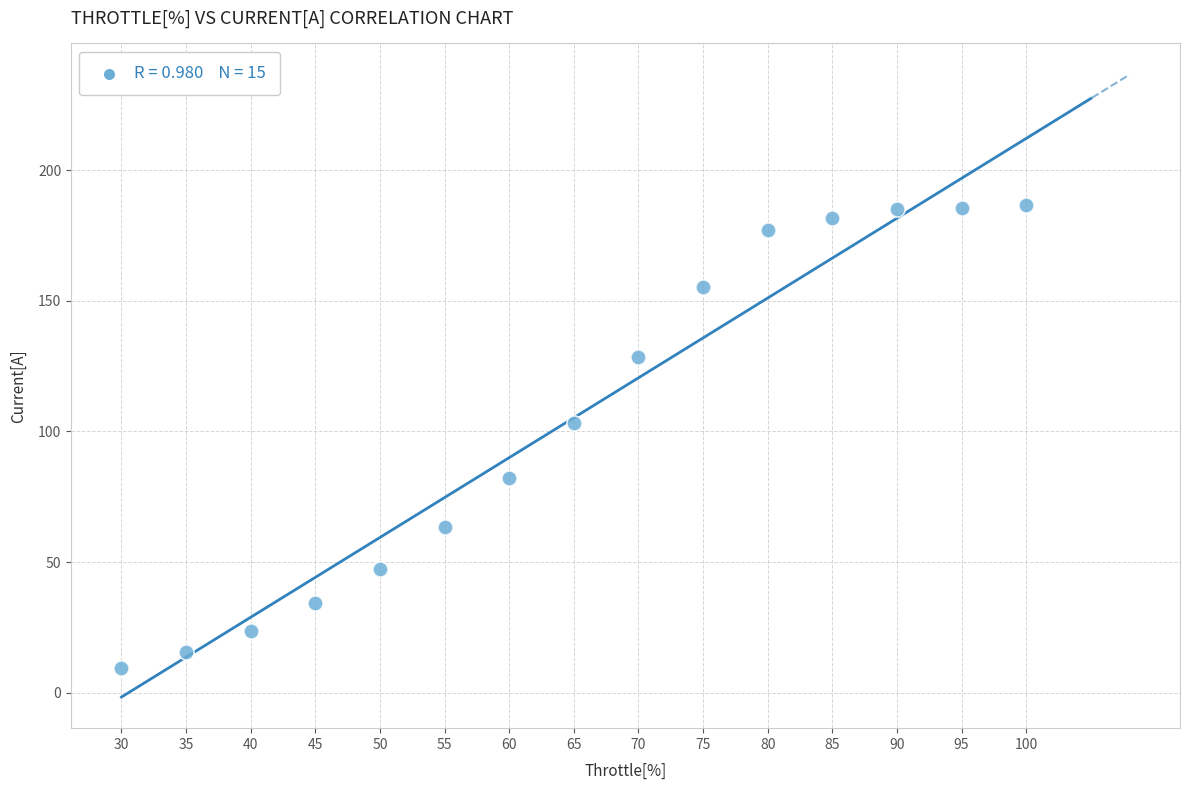

What is the range of Y values (max minus min)?

177.2